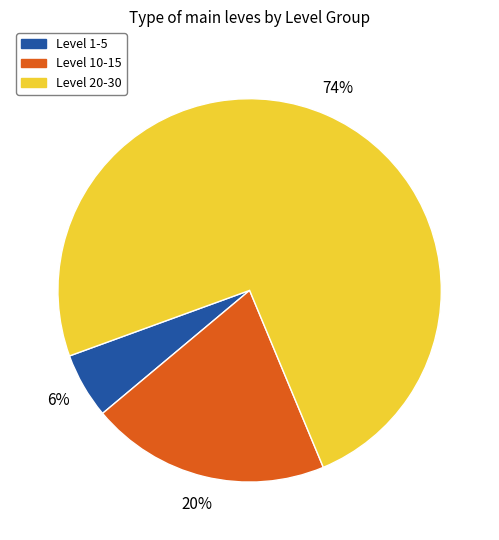

Is there a majority slice in this chart?

Yes